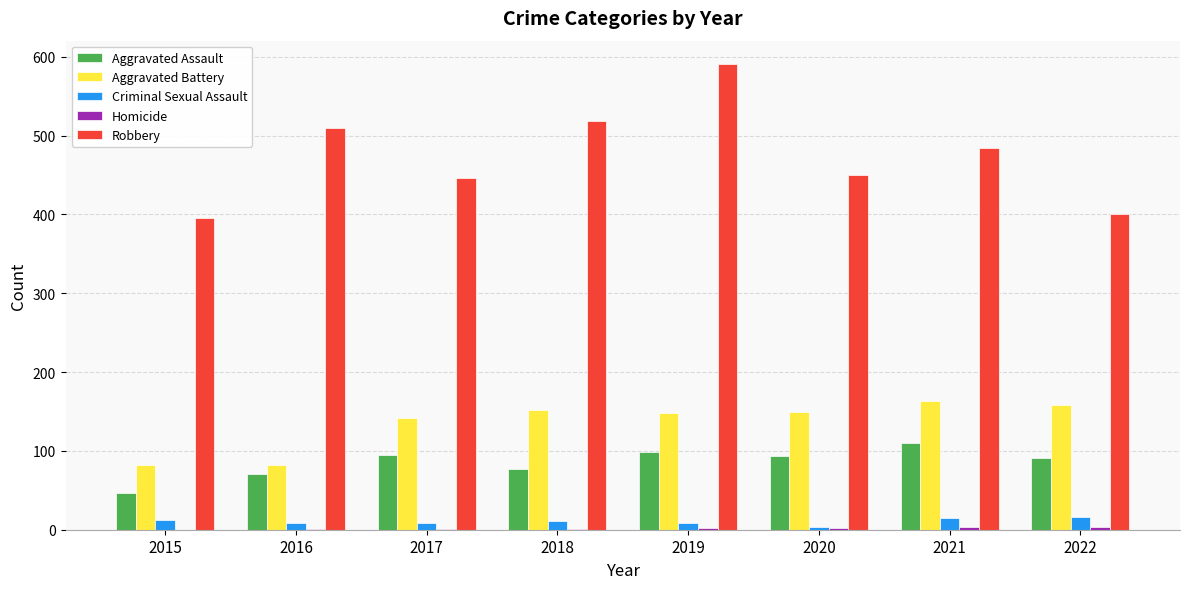

Between 2015 and 2016, which series saw the biggest shift?

Robbery